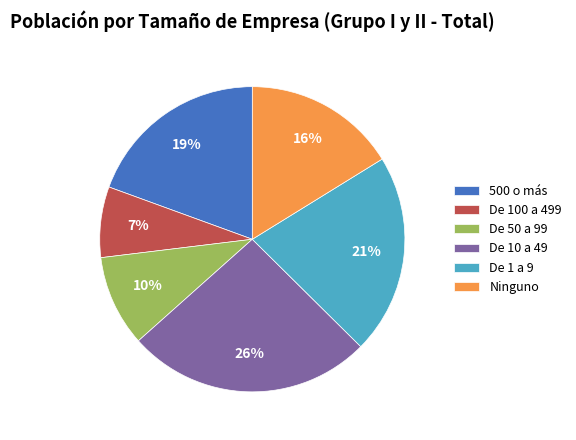

Does De 100 a 499 represent more than half of the total?

No